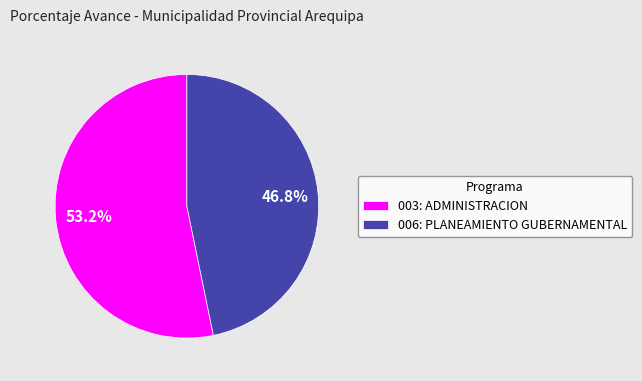

To the nearest percent, what is the difference between the largest and smallest slice percentages?

6%